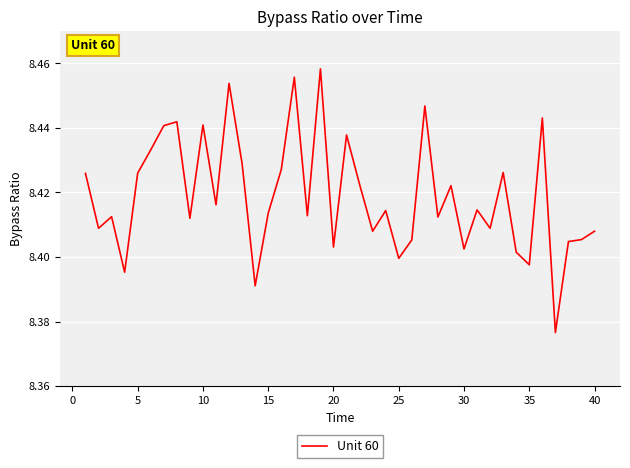

What is the greatest value displayed?

8.5